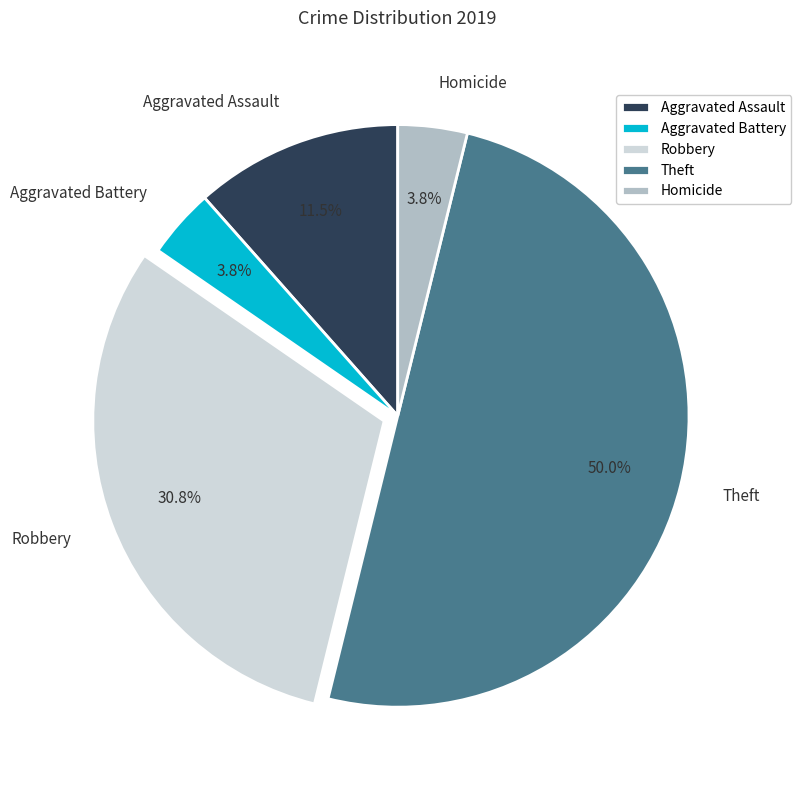

To the nearest percent, what portion does Aggravated Battery represent?

4%